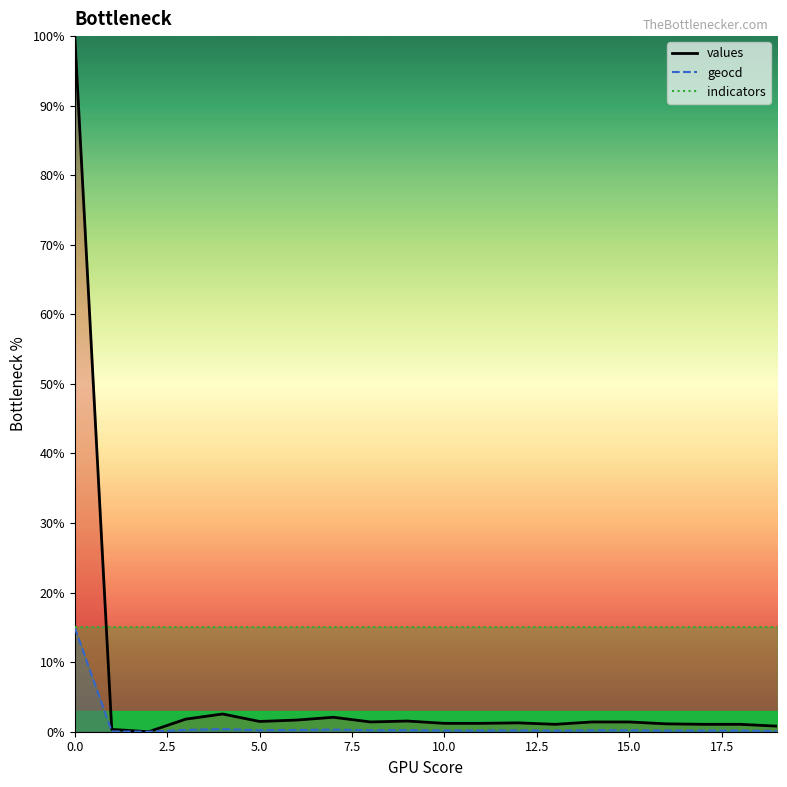

True or false: geocd has more than 2 points higher than both neighbors.

True